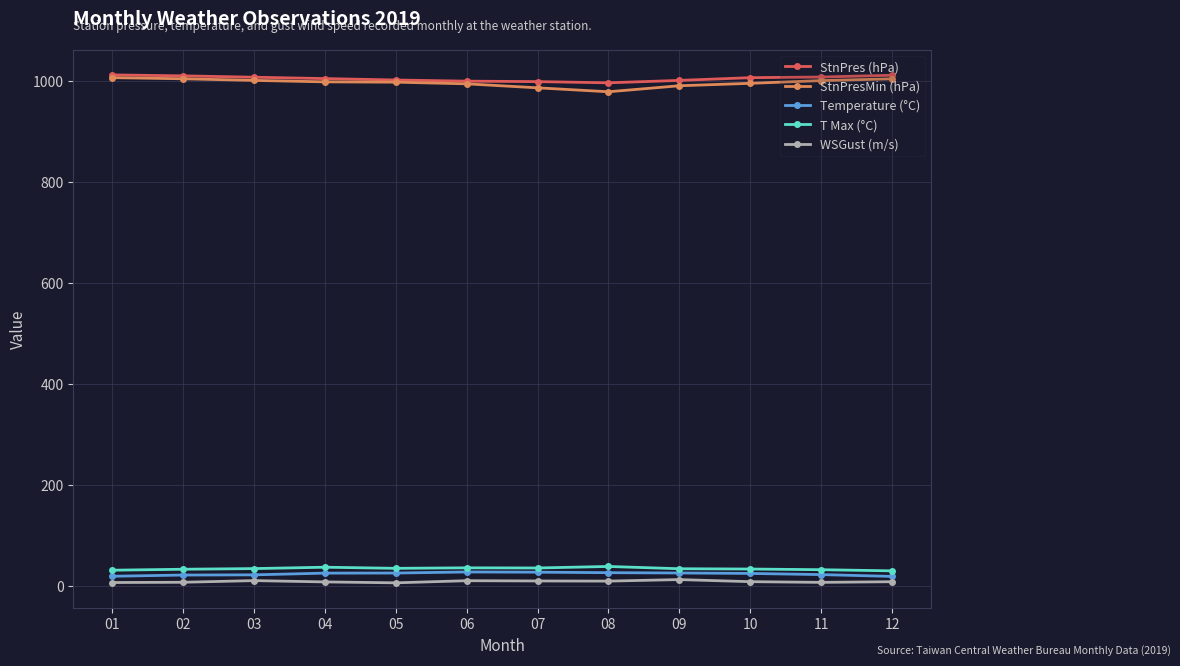

In WSGust (m/s), how many points are higher than both neighbors (excluding endpoints)?

3